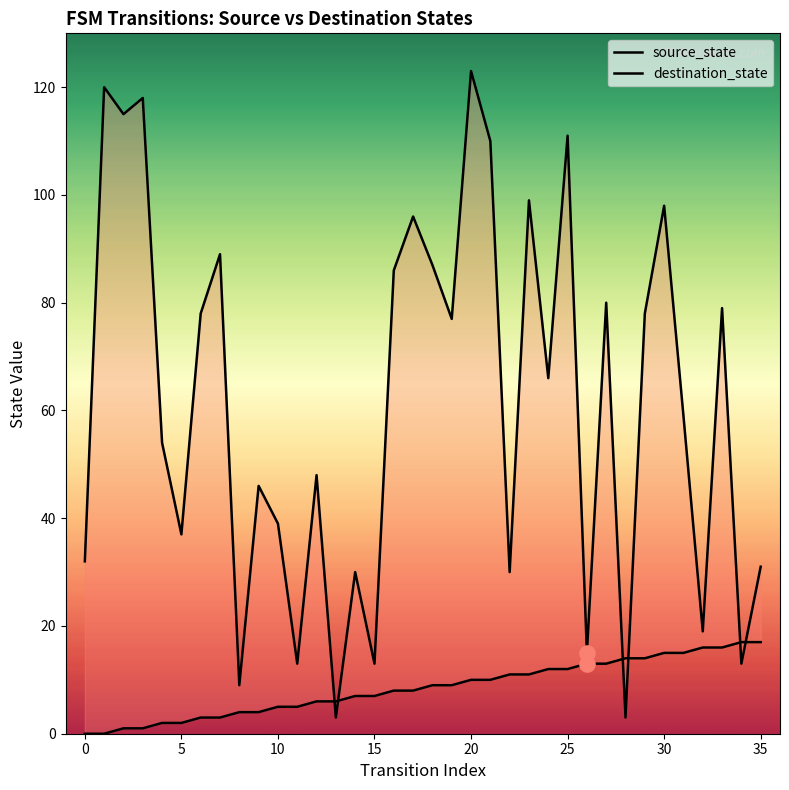

Which series has the largest total across all categories?

destination_state